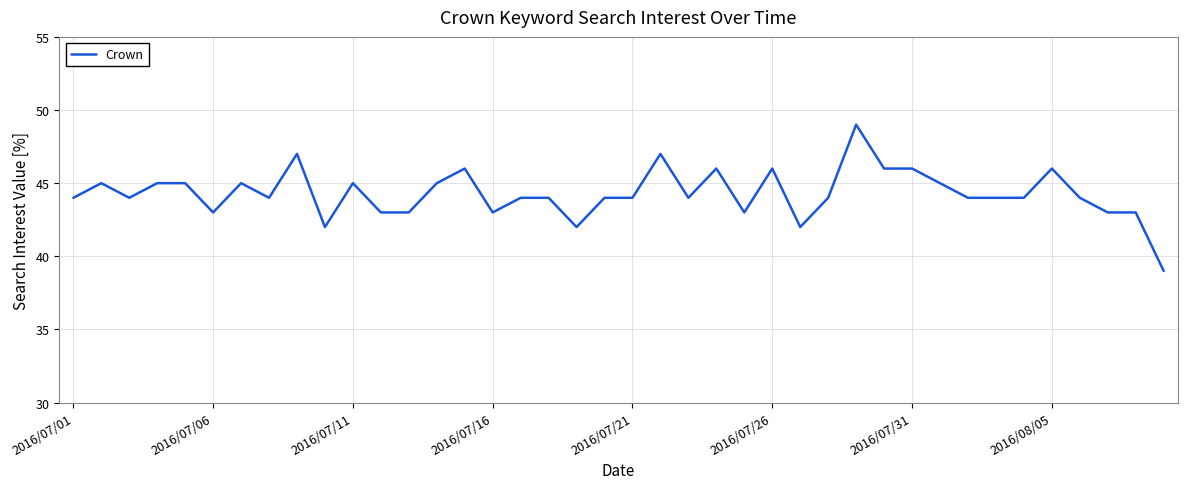

What is the greatest value displayed?

49